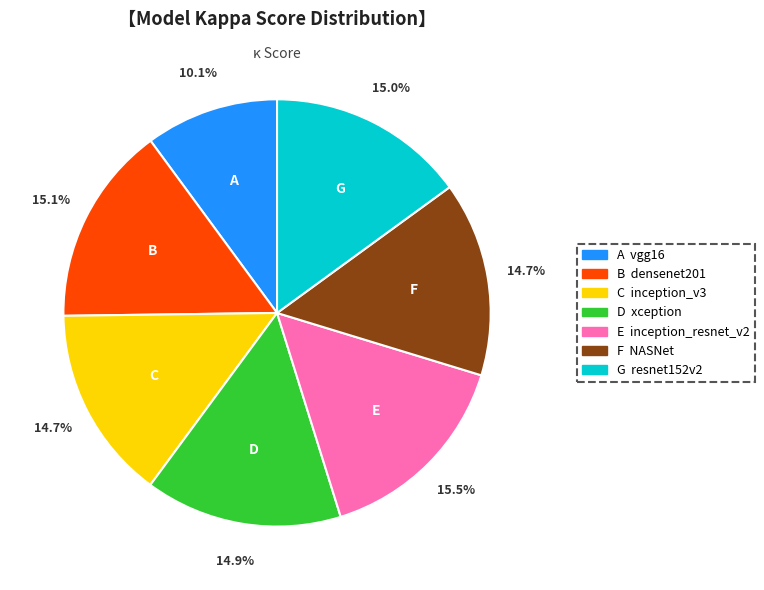

Is there a majority slice in this chart?

No